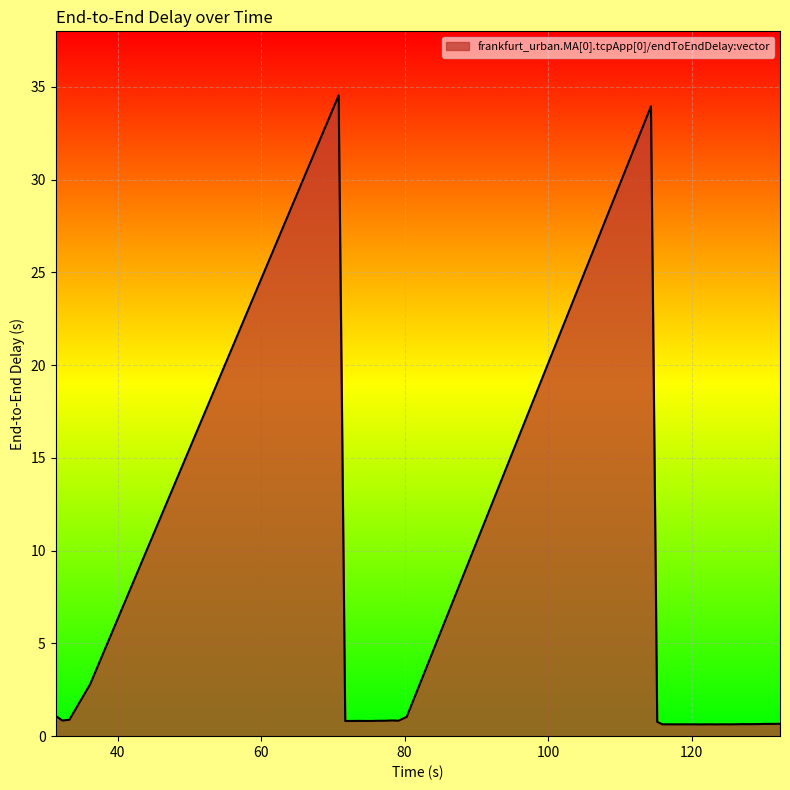

What is the average value?

2.5